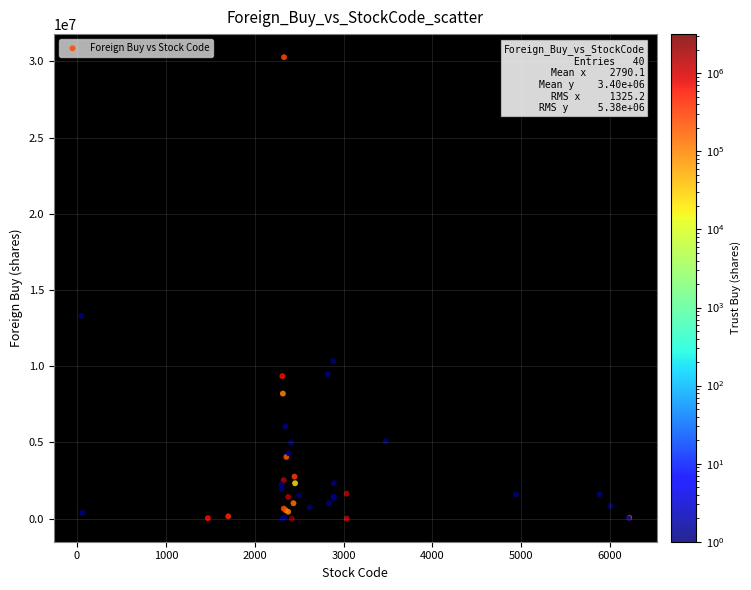

What Y value in the scatter plot is closest to 15139950?

13309000